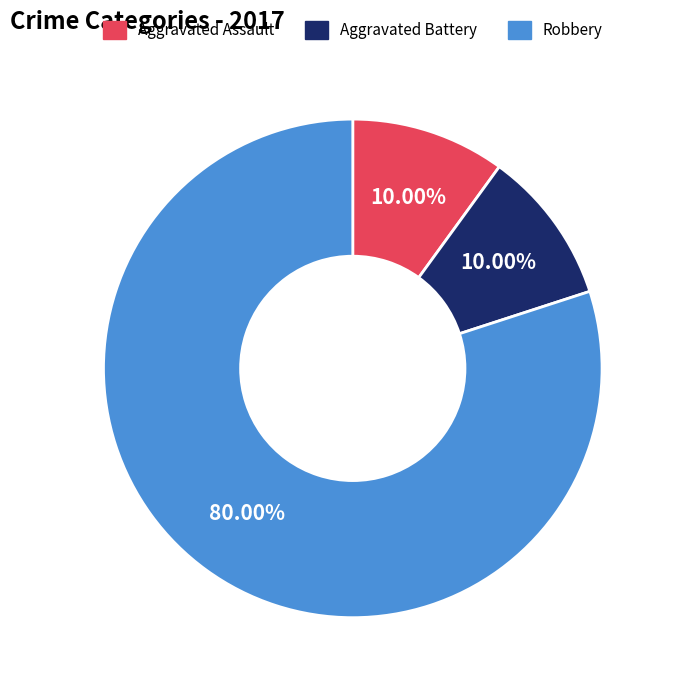

Which category has the biggest portion of the pie?

Robbery